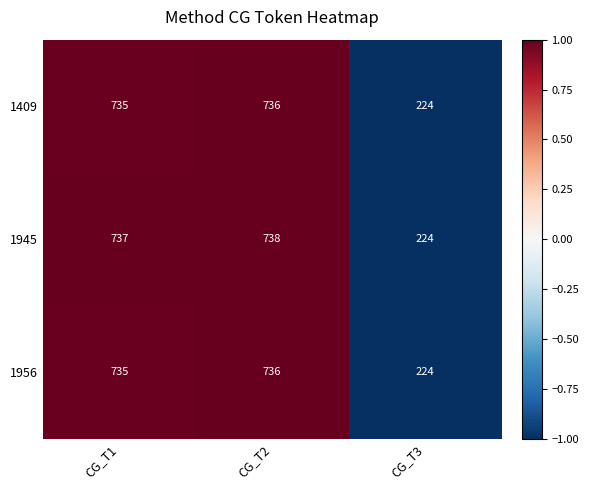

Which series has the widest spread of values?

1945